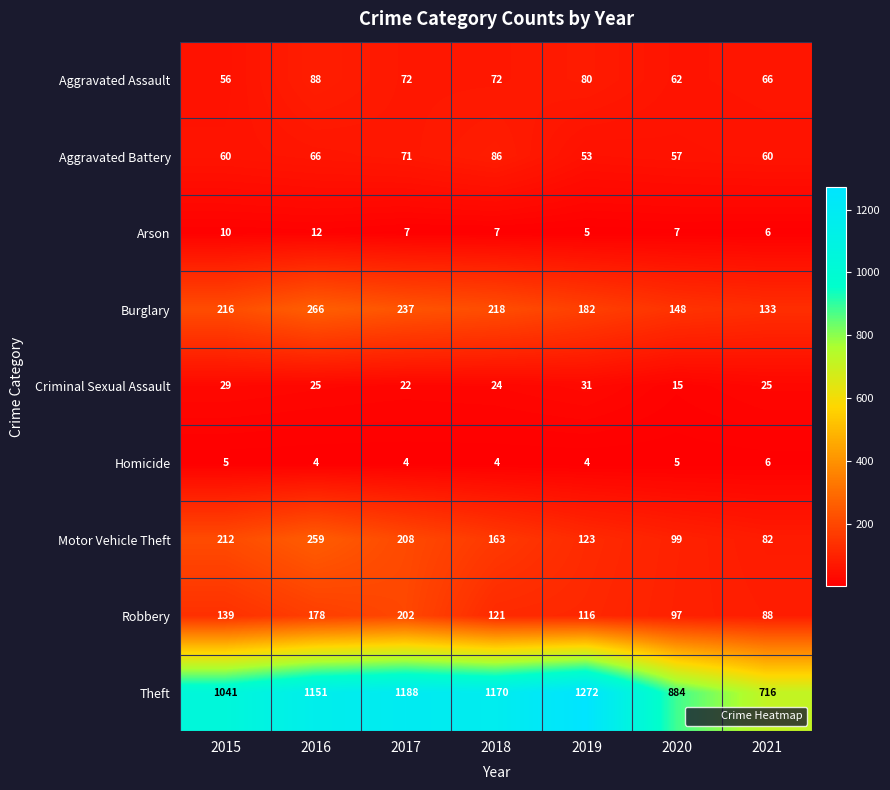

Which series has the widest spread of values?

Theft